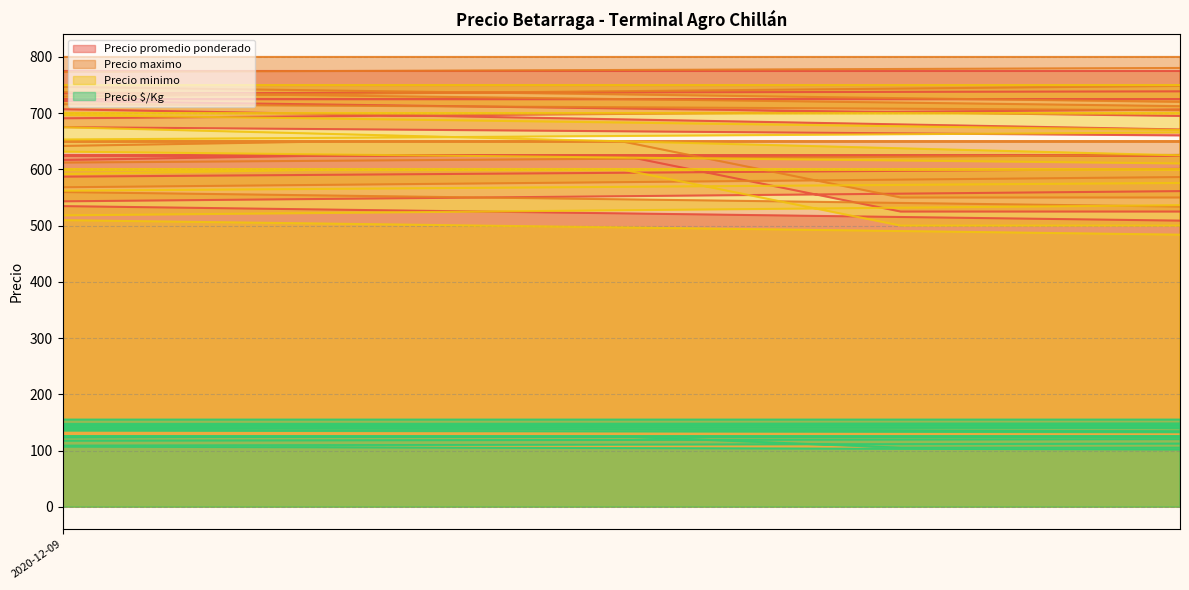

What is the label of the 20th point from the left?

2021-07-26